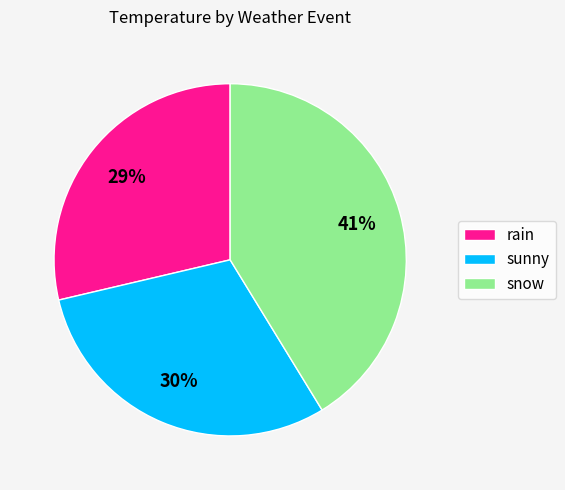

Does any single category account for the majority?

No